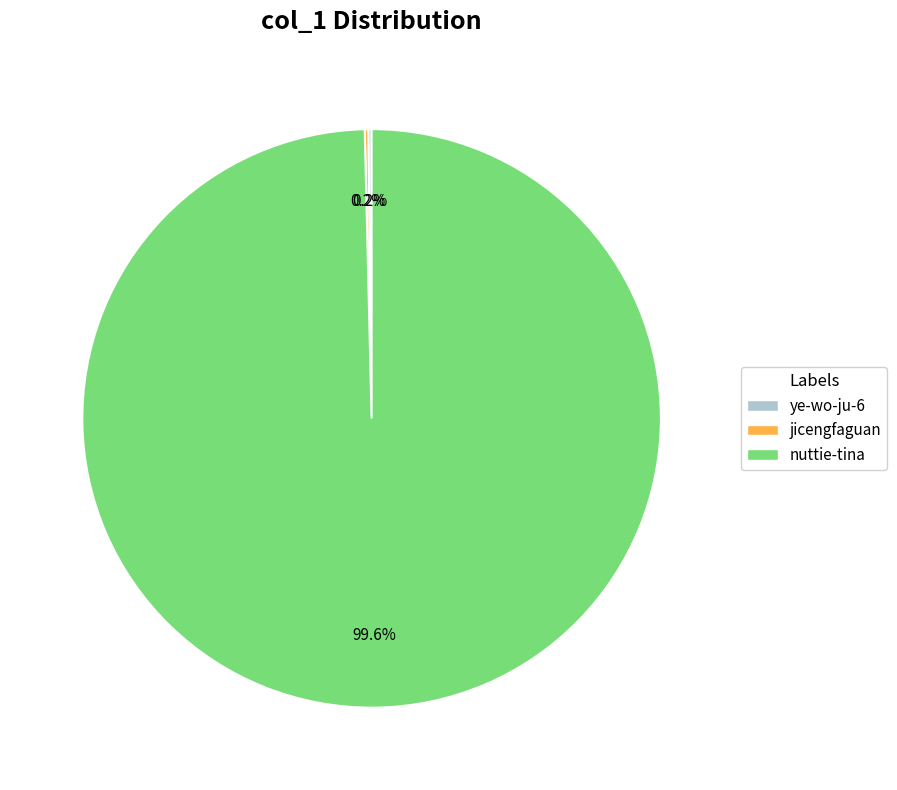

Which category has the biggest portion of the pie?

nuttie-tina